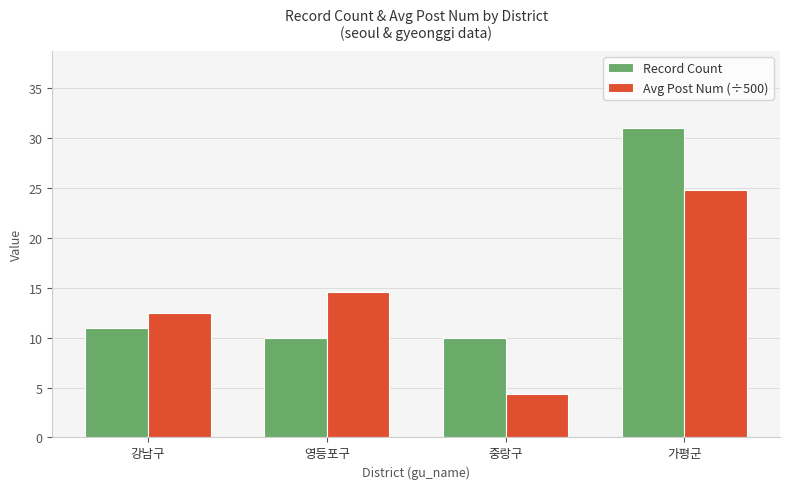

Which series changed the most between 중랑구 and 가평군?

Record Count